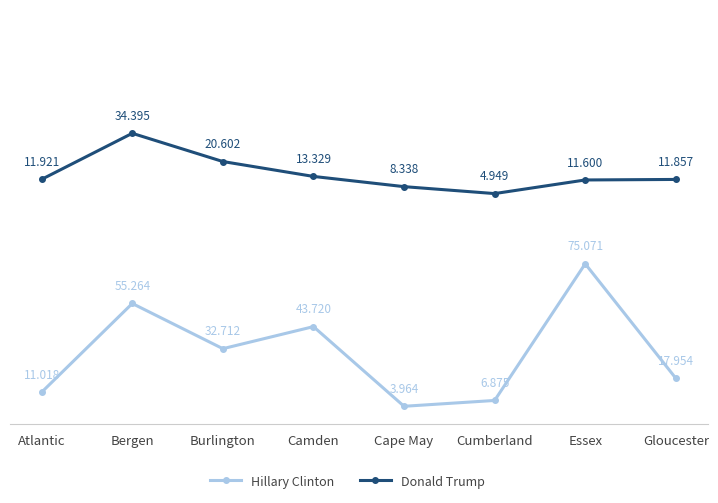

What is the sum of all Hillary Clinton values?

246578